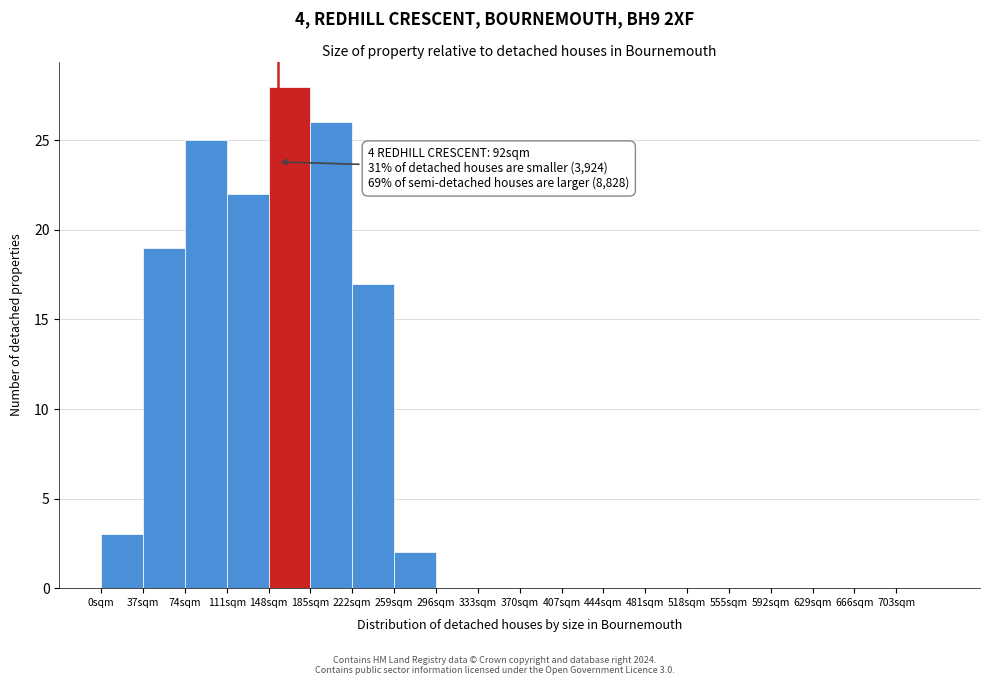

Which range on the x-axis has the tallest bar?

148 to 185